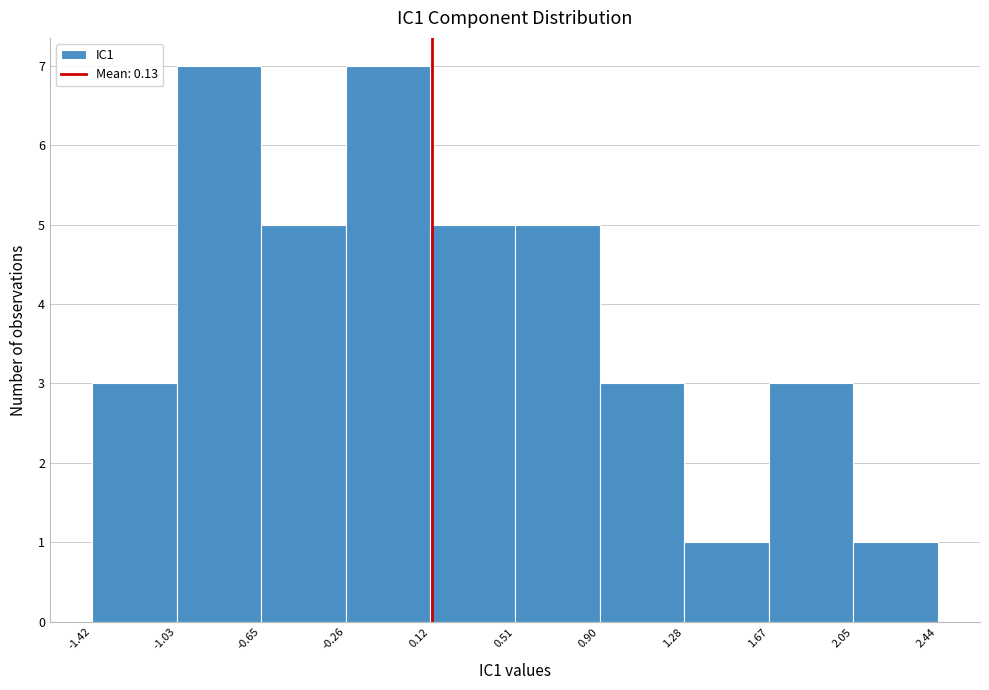

Reading left to right, transcribe this chart: for each bar, give the range it covers on the x-axis and its height. The values are not printed on the chart, so give them approximately, as read against the axis.

-1.42 to -1.03: 3
-1.03 to -0.65: 7
-0.65 to -0.26: 5
-0.26 to 0.12: 7
0.12 to 0.51: 5
0.51 to 0.90: 5
0.90 to 1.28: 3
1.28 to 1.67: 1
1.67 to 2.05: 3
2.05 to 2.44: 1